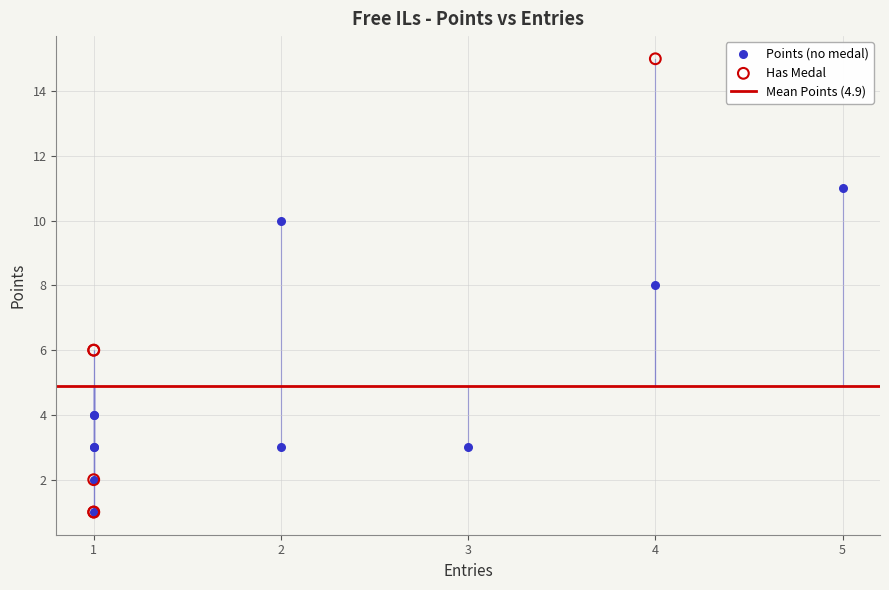

Which series has the largest Y range (max minus min)?

Has Medal